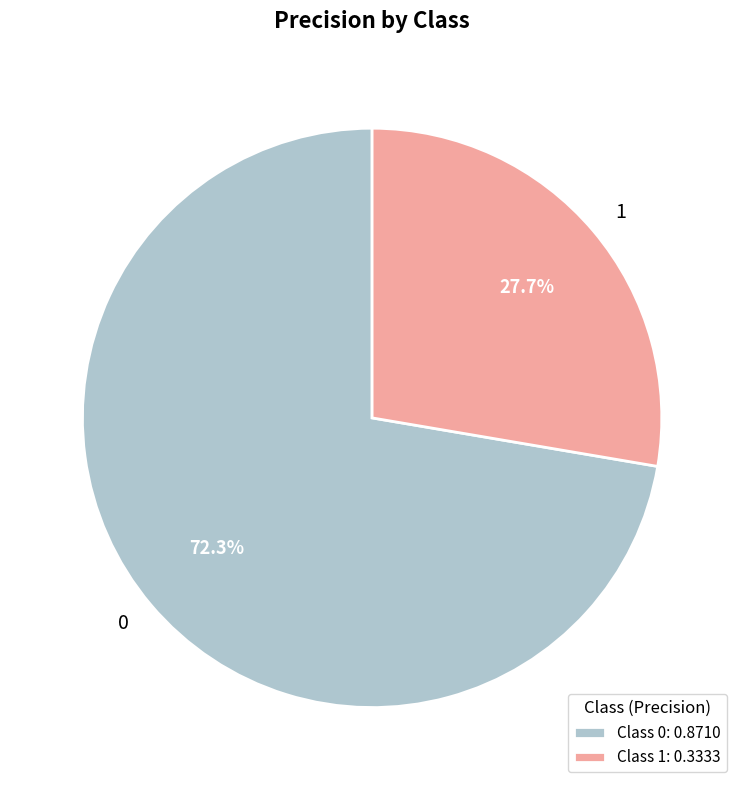

To the nearest percent, what is the difference between the 1 and 0 slice percentages?

45%